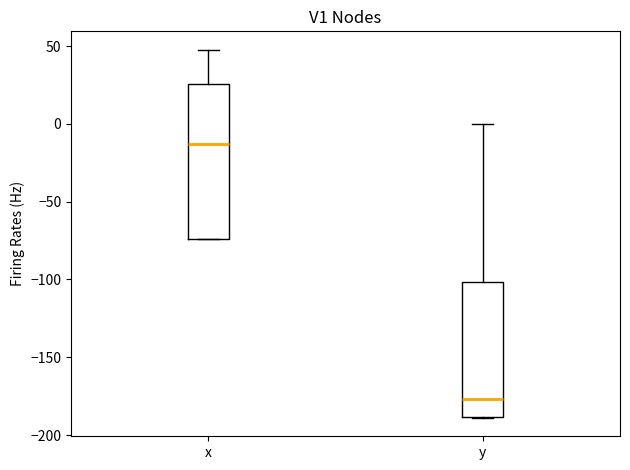

Reading left to right, read every box against the y-axis: the position of its median line, the range the box covers, and the ends of its whiskers. The values are not printed on the chart, so give them approximately, as read against the axis.

x: median -15, box -75 to 25, whiskers -75 to 50
y: median -175, box -190 to -100, whiskers -190 to 0